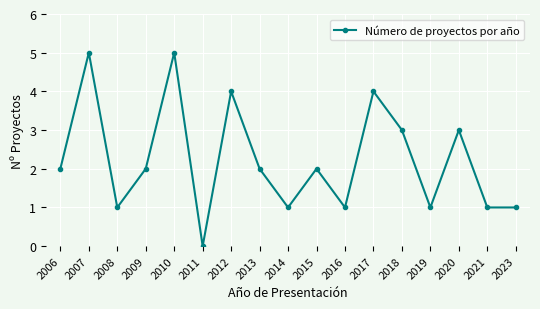

What is the difference between the values at 2016 and 2007?

4